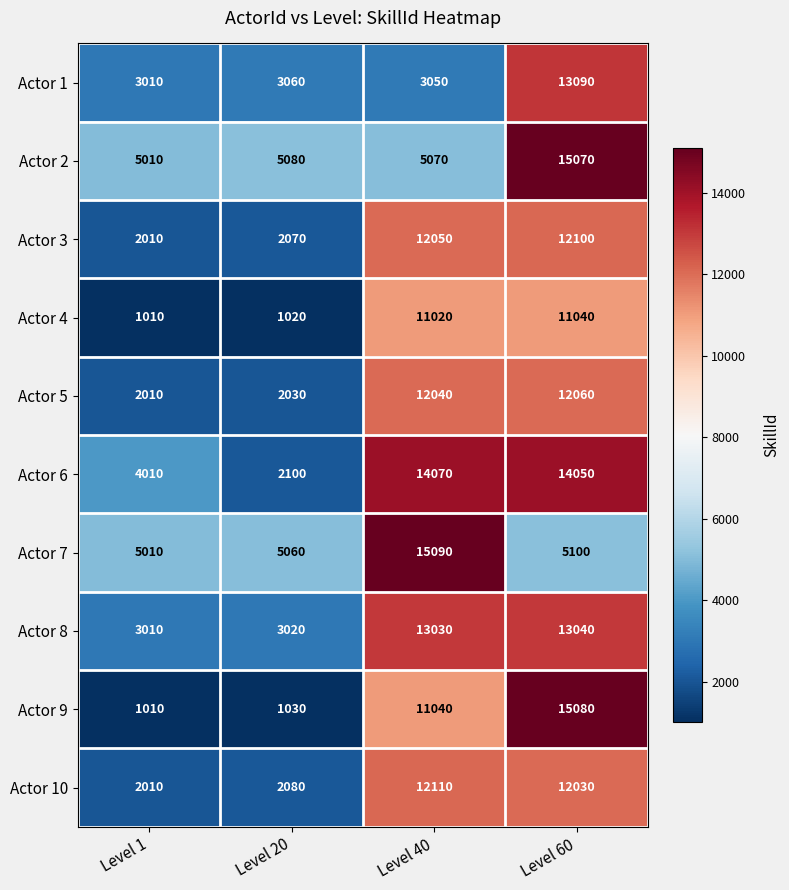

Is it true that Actor 3 equals 12100 at Level 60?

True